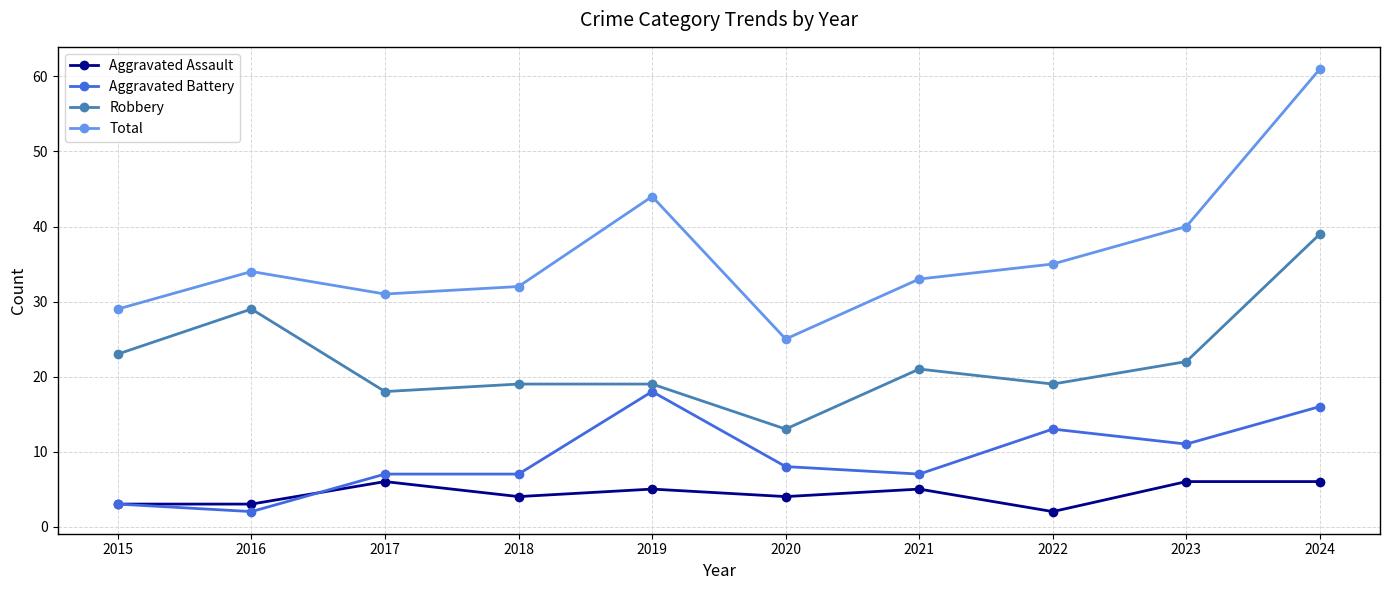

Reading left to right, list all the values displayed in this chart.

Aggravated Assault: 3	3	6	4	5	4	5	2	6	6
Aggravated Battery: 3	2	7	7	18	8	7	13	11	16
Robbery: 23	29	18	19	19	13	21	19	22	39
Total: 29	34	31	32	44	25	33	35	40	61